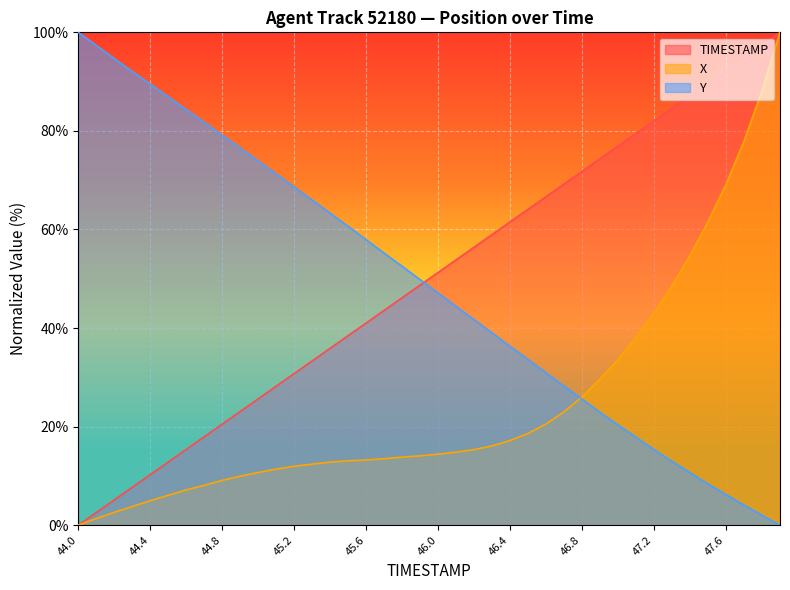

Where does the X series first go above 14?

45.9